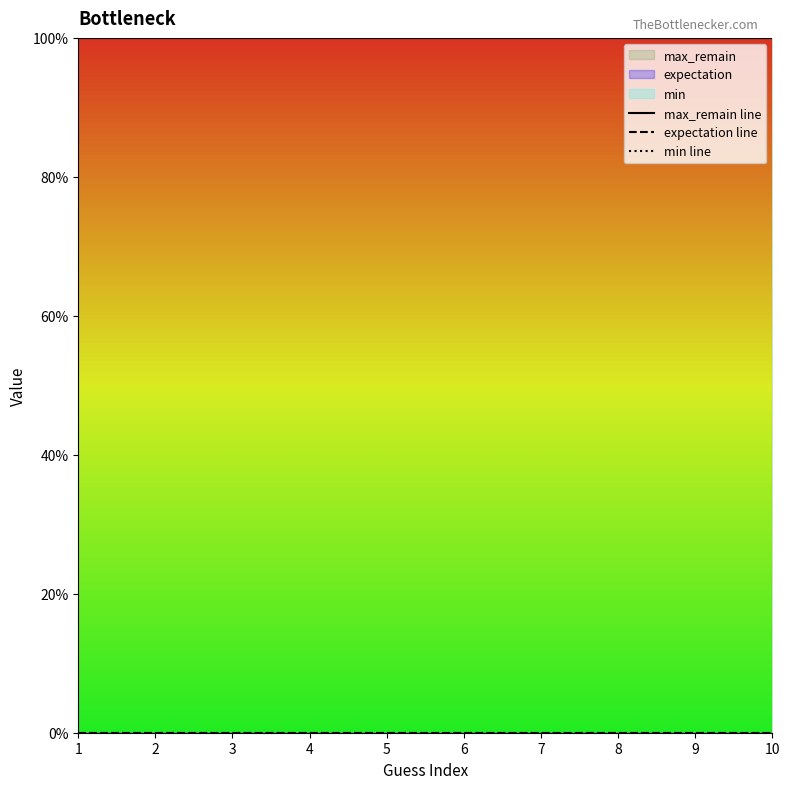

Does the chart have visible grid lines?

No